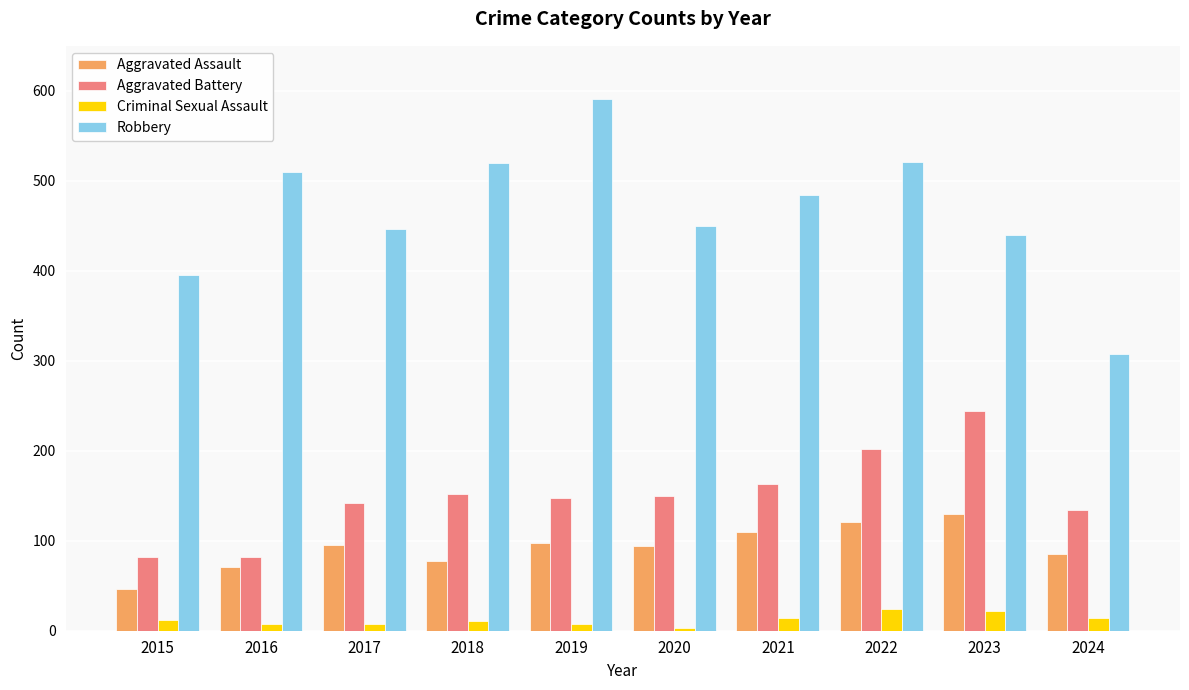

What is the maximum value shown in the chart?

591